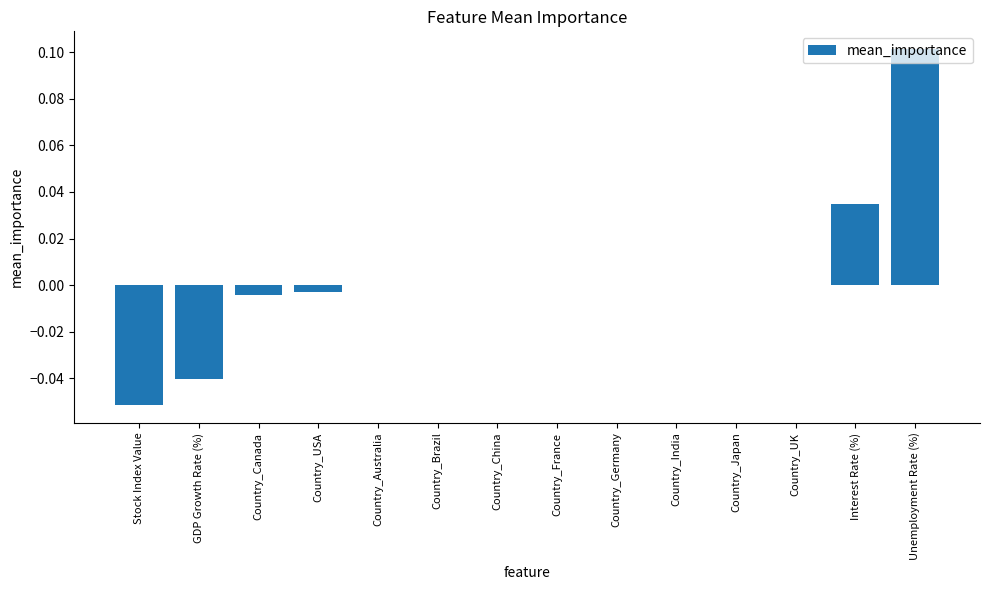

The value at GDP Growth Rate (%) is -0.0. True or false?

True